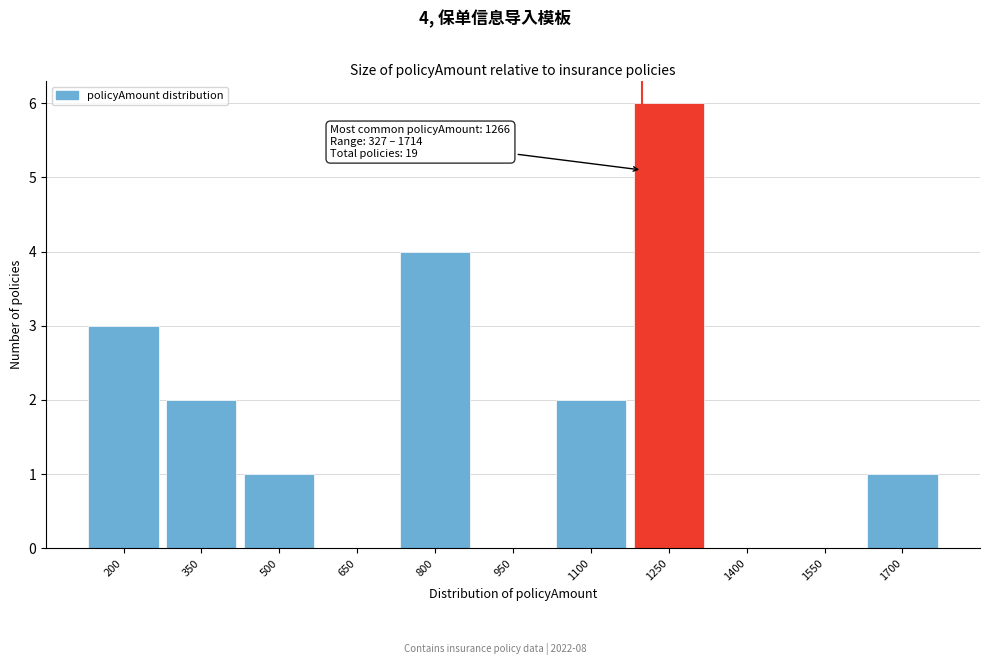

Reading left to right, extract all data points from this chart.

200=3	350=2	500=1	650=0	800=4	950=0	1100=2	1250=6	1400=0	1550=0	1700=1